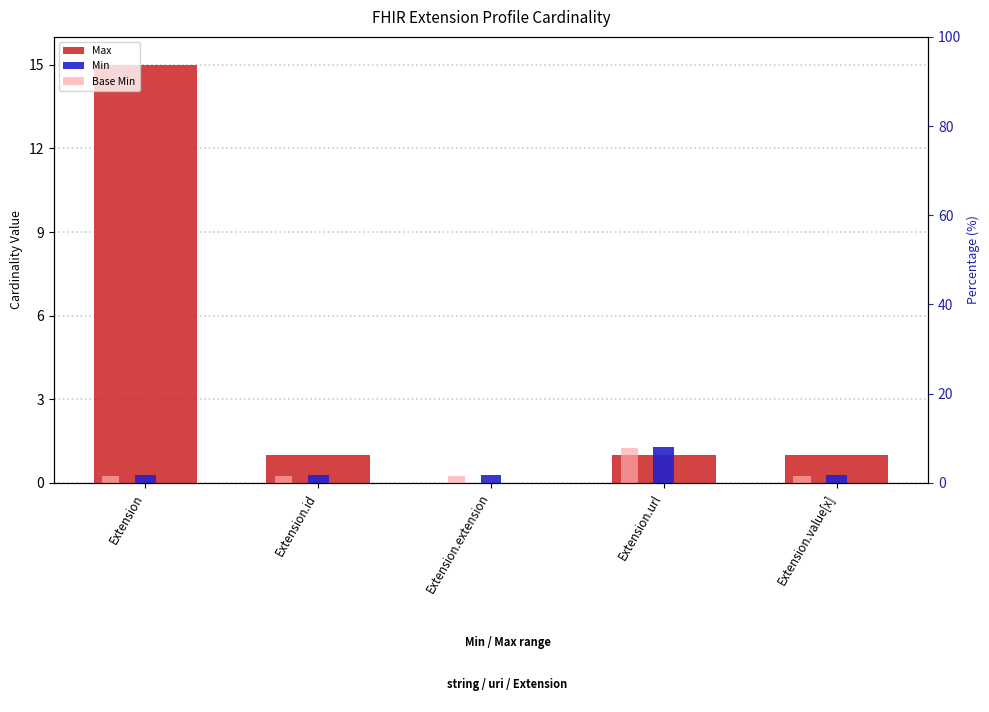

What position from the right is Extension.extension?

3